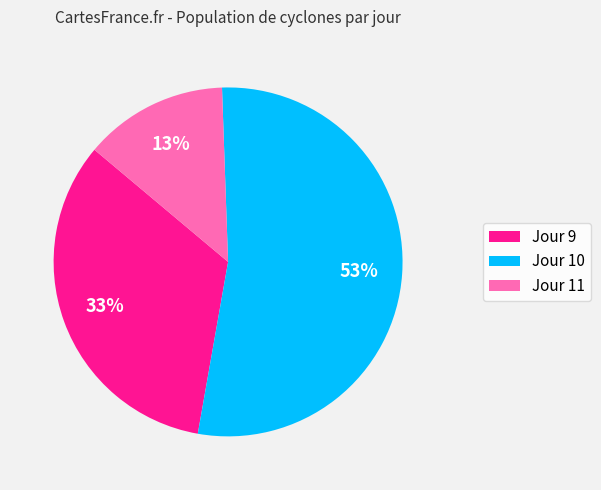

How many segments does this pie chart have?

3